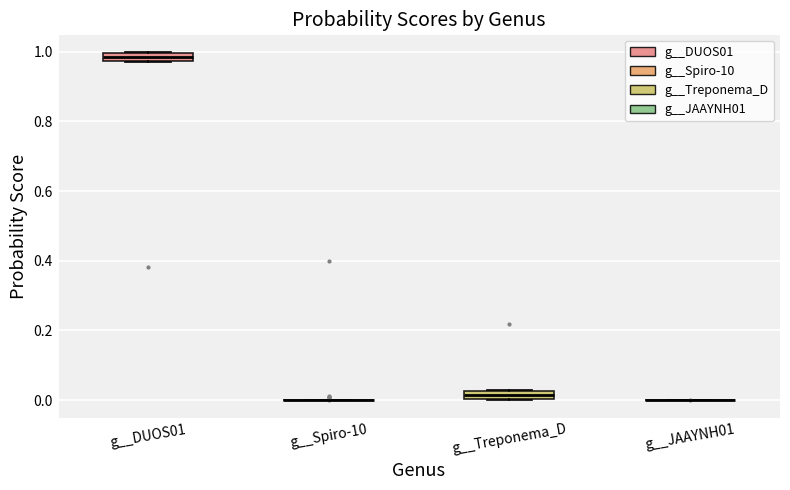

Where is the upper edge of the box for g__Treponema_D on the y-axis? The values are not printed on the chart, so give them approximately, as read against the axis.

0.02